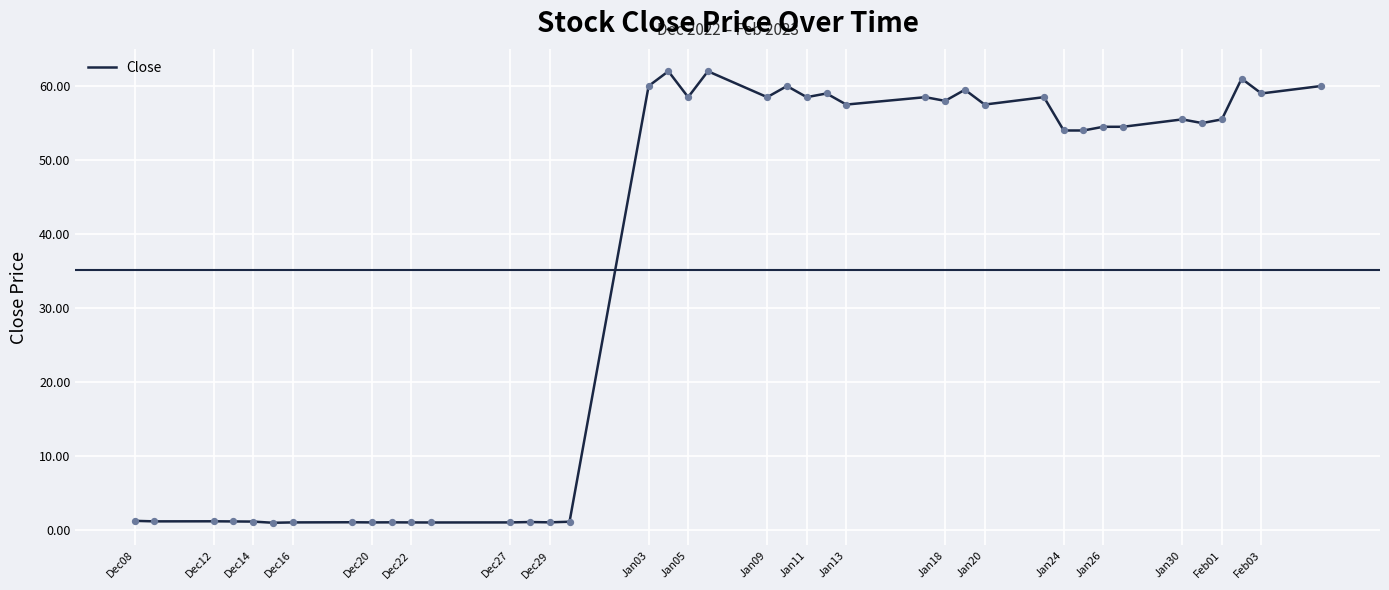

What is the difference between the maximum and minimum values?

61.0